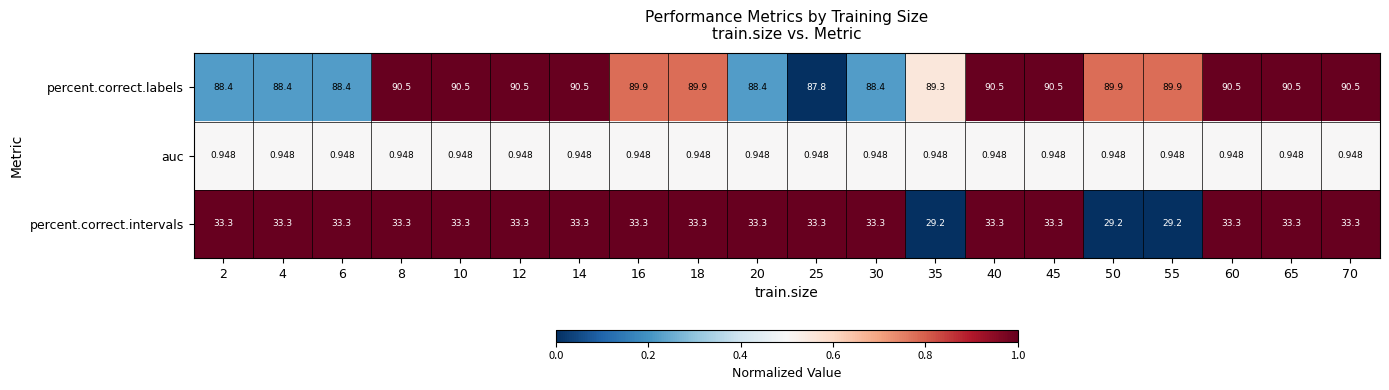

Which series has the largest total across all categories?

percent.correct.labels